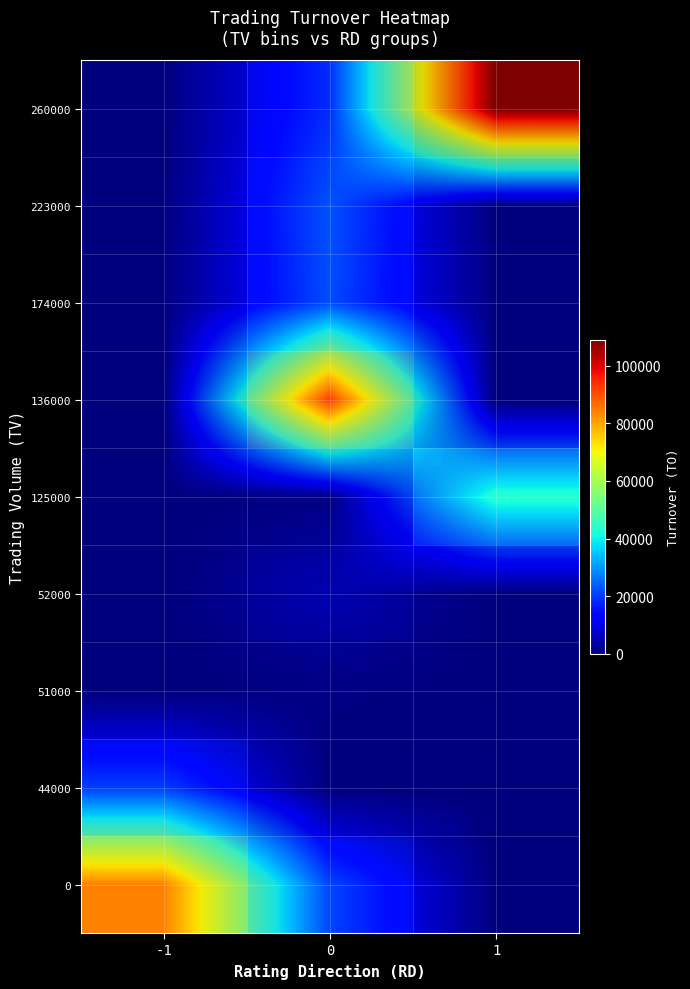

At how many categories does at least one series exceed 22524?

3